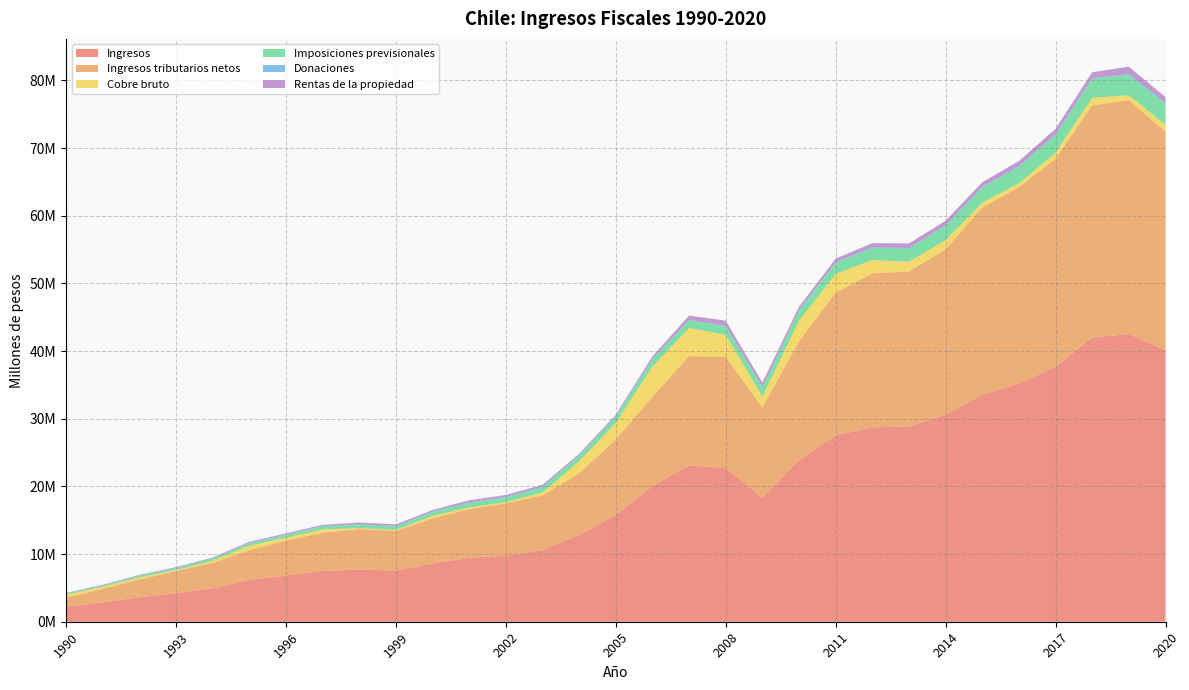

Reading left to right, list all the values displayed in this chart.

Ingresos: 1990=2209953	1991=2843843	1992=3608023	1993=4214899	1994=4943820	1995=6150937	1996=6807058	1997=7494430	1998=7702773	1999=7570606	2000=8587503	2001=9461215	2002=9760444	2003=10562721	2004=12828718	2005=15747071	2006=20050577	2007=23097358	2008=22710063	2009=18316542	2010=23879664	2011=27540677	2012=28736016	2013=28834980	2014=30571365	2015=33548507	2016=35208954	2017=37679750	2018=42019468	2019=42520036	2020=40135428
Ingresos tributarios netos: 1990=1343548	1991=2016897	1992=2631315	1993=3263032	1994=3754270	1995=4404511	1996=5203887	1997=5673200	1998=6006676	1999=5834817	2000=6686173	2001=7208410	2002=7708999	2003=8117320	2004=9111790	2005=11184791	2006=13220515	2007=16165759	2008=16473295	2009=13346556	2010=17577714	2011=21101202	2012=22770030	2013=22953043	2014=24485056	2015=27677816	2016=28998167	2017=30754067	2018=34304059	2019=34579222	2020=32302484
Cobre bruto: 1990=456597	1991=298622	1992=315234	1993=162422	1994=323081	1995=676429	1996=402659	1997=465214	1998=148935	1999=137456	2000=375615	2001=225244	2002=215608	2003=431187	2004=1764099	2005=2440440	2006=4431123	2007=4141792	2008=3198958	2009=1593047	2010=3042010	2011=2765411	2012=1963870	2013=1412718	2014=1353643	2015=703710	2016=599723	2017=898900	2018=1117592	2019=710875	2020=1019268
Imposiciones previsionales: 1990=159559	1991=188483	1992=246146	1993=276349	1994=312913	1995=349124	1996=403054	1997=449470	1998=496839	1999=527042	2000=576758	2001=628052	2002=678900	2003=727979	2004=827629	2005=931717	2006=1050396	2007=1148647	2008=1289225	2009=1371750	2010=1493987	2011=1623817	2012=1802468	2013=1968973	2014=2110088	2015=2252489	2016=2441419	2017=2627558	2018=2786173	2019=2994906	2020=3104866
Donaciones: 1990=14874	1991=20065	1992=28621	1993=38100	1994=38901	1995=51763	1996=56531	1997=62676	1998=69343	1999=75040	2000=79479	2001=131969	2002=87444	2003=94456	2004=41650	2005=72815	2006=92689	2007=44700	2008=64662	2009=68124	2010=73163	2011=93297	2012=78898	2013=71363	2014=69700	2015=85313	2016=87965	2017=97728	2018=115273	2019=152282	2020=113795
Rentas de la propiedad: 1990=64493	1991=94435	1992=89614	1993=112545	1994=118584	1995=177560	1996=179620	1997=182499	1998=237524	1999=245763	2000=208055	2001=296222	2002=284388	2003=286254	2004=236610	2005=227510	2006=363202	2007=650747	2008=765093	2009=656344	2010=472618	2011=546365	2012=604476	2013=672584	2014=677584	2015=687808	2016=762544	2017=786030	2018=880804	2019=1090821	2020=862363